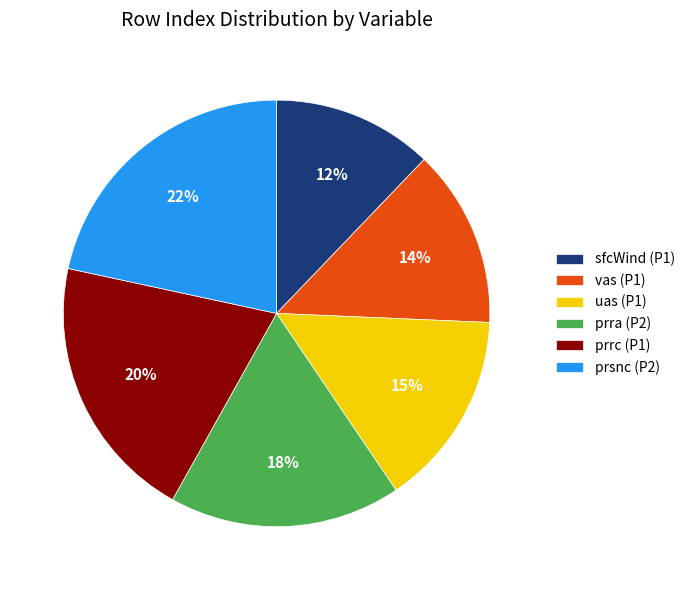

Is there any slice that represents more than half of the pie?

No